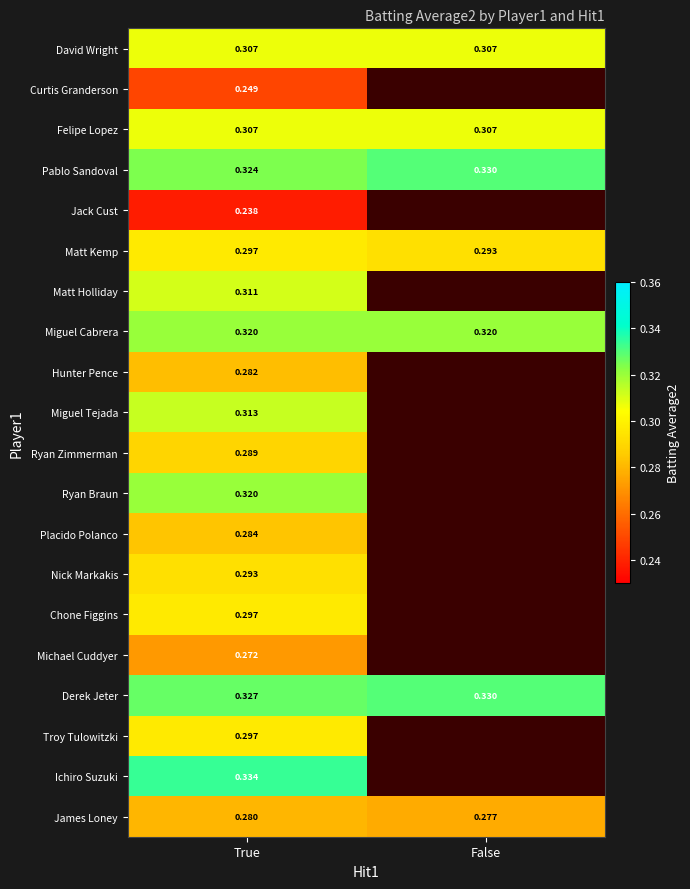

Where is Derek Jeter nearest to the value 0?

True